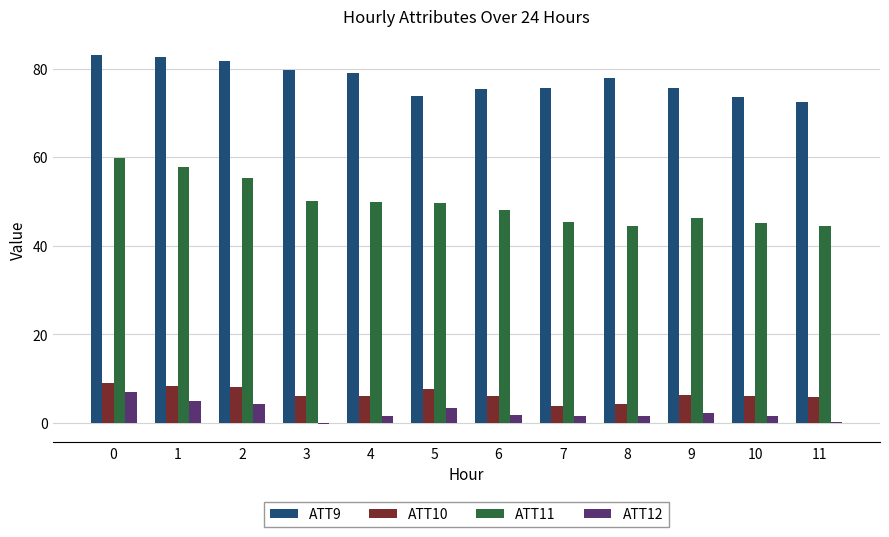

What is the sum of the ATT9 values at 1 and 10?

156.2